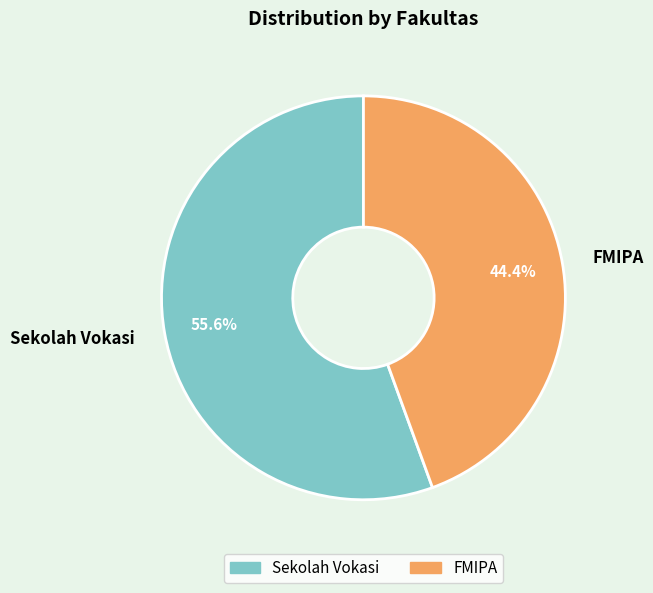

Does FMIPA represent more than half of the total?

No